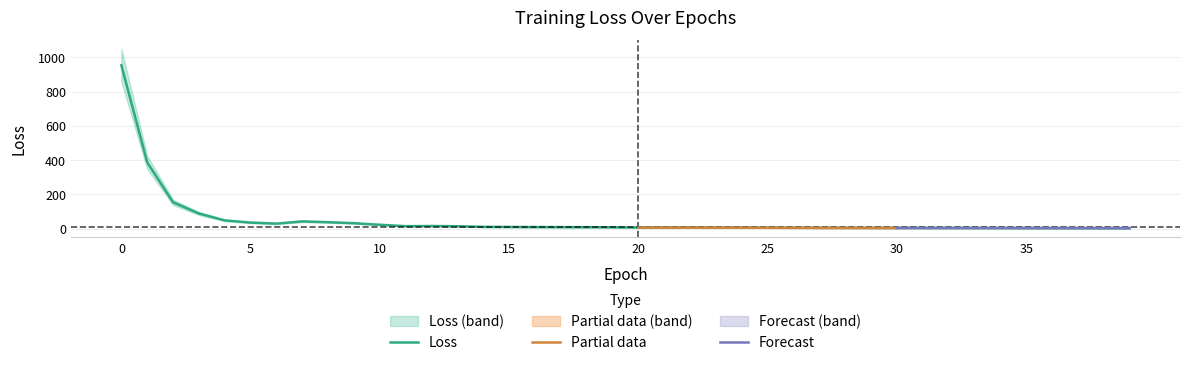

List the labels in order of value, largest first.

0, 1, 2, 3, 4, 7, 8, 5, 9, 6, 10, 12, 11, 13, 14, 15, 16, 17, 18, 19, 20, 21, 22, 23, 24, 25, 26, 27, 28, 29, 30, 31, 32, 33, 34, 35, 36, 37, 38, 39